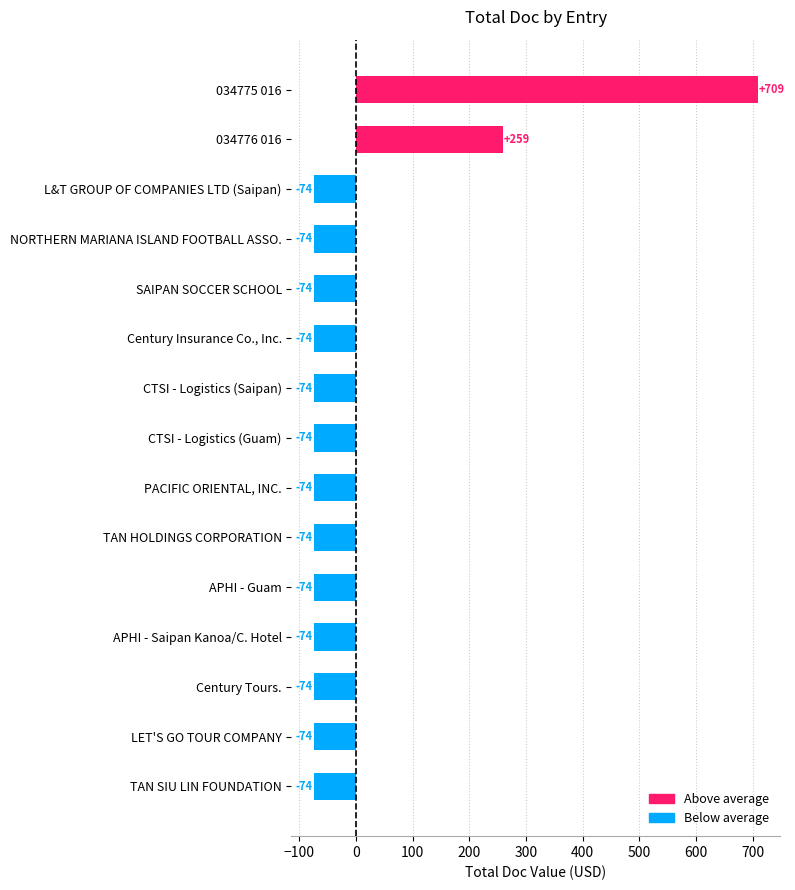

Are the bars horizontal?

Yes